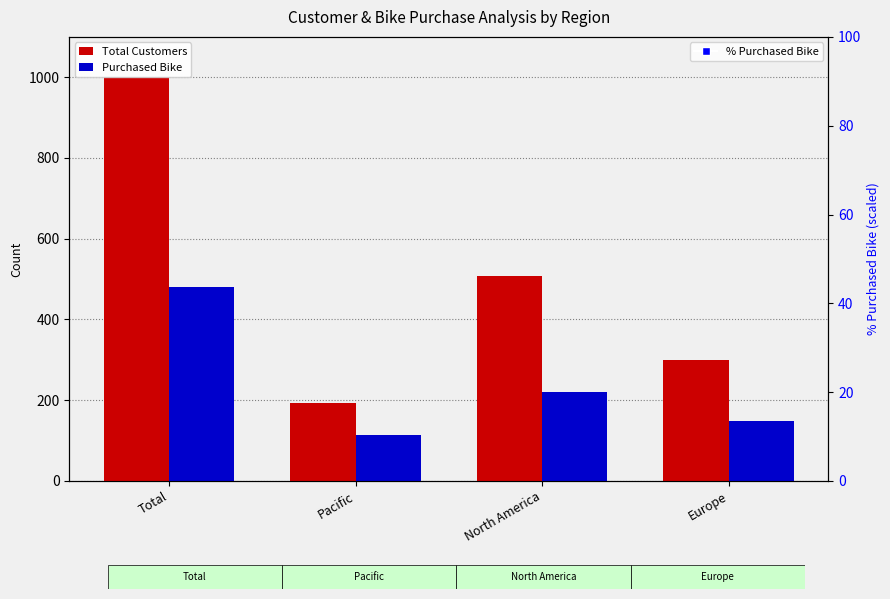

Which series contains the highest Y value?

Total Customers